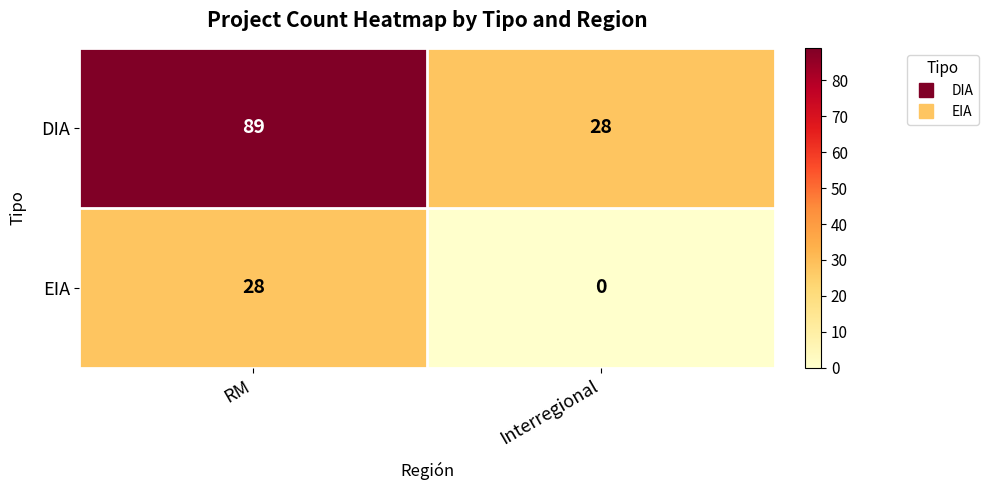

The EIA series shows 28 at RM. True or false?

True